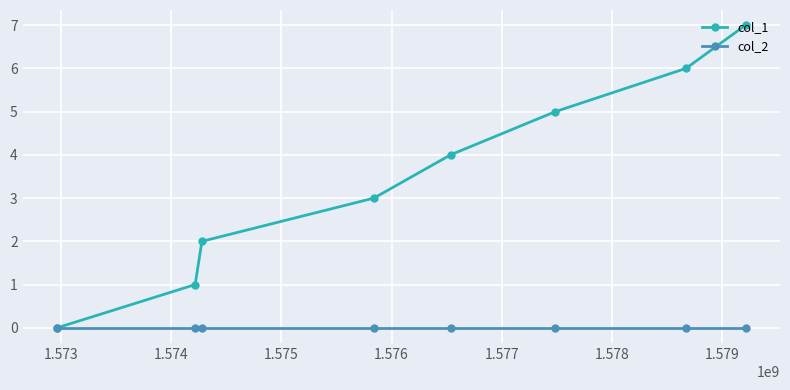

Which series has the largest range (max minus min)?

col_1